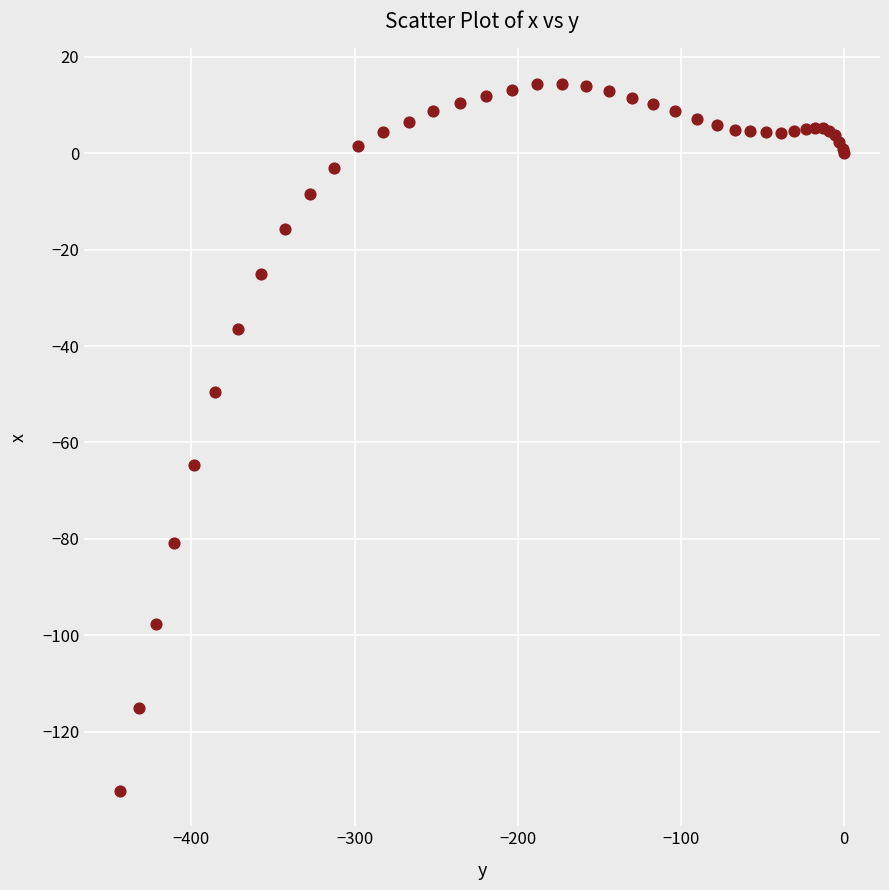

What Y value in the scatter plot is closest to -58?

-64.6